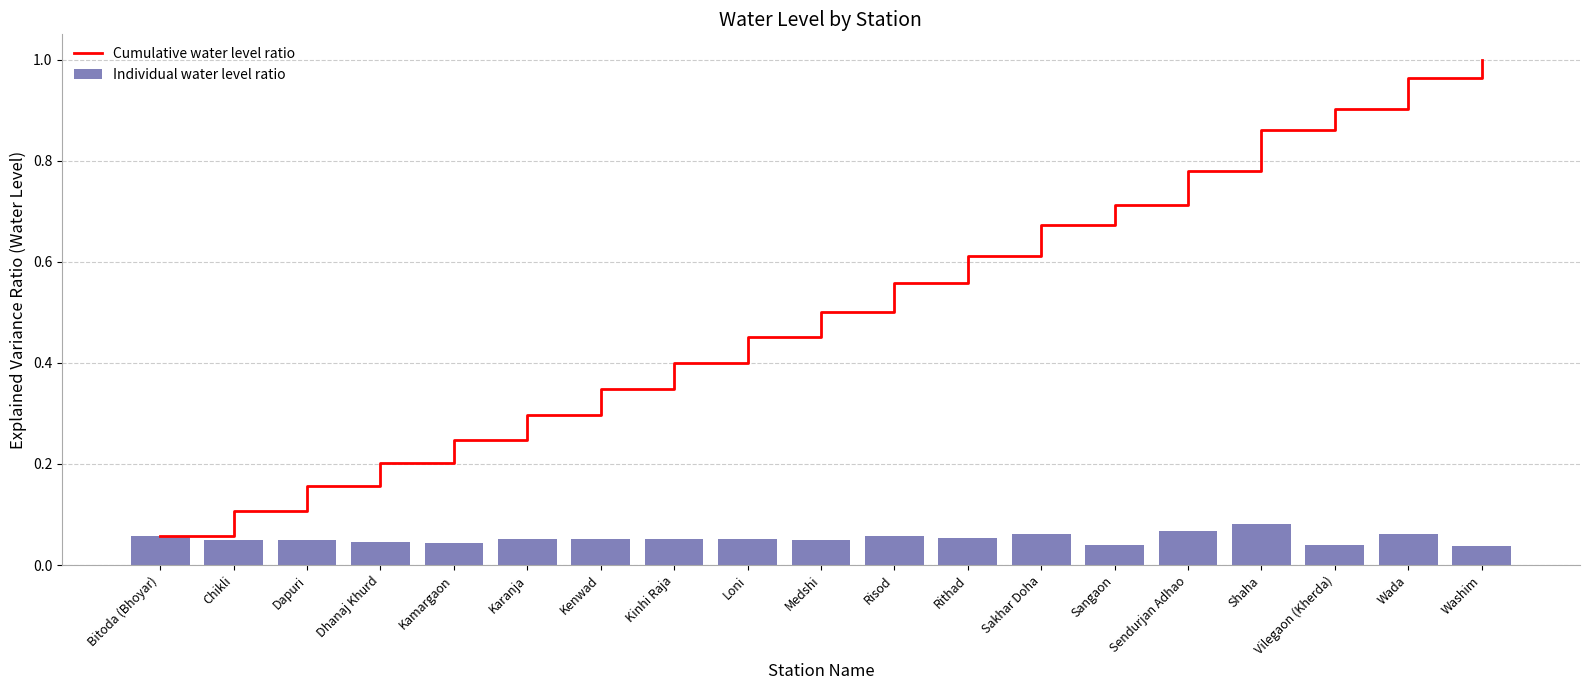

Count the Individual water level ratio values in the range 0 to 1.

19